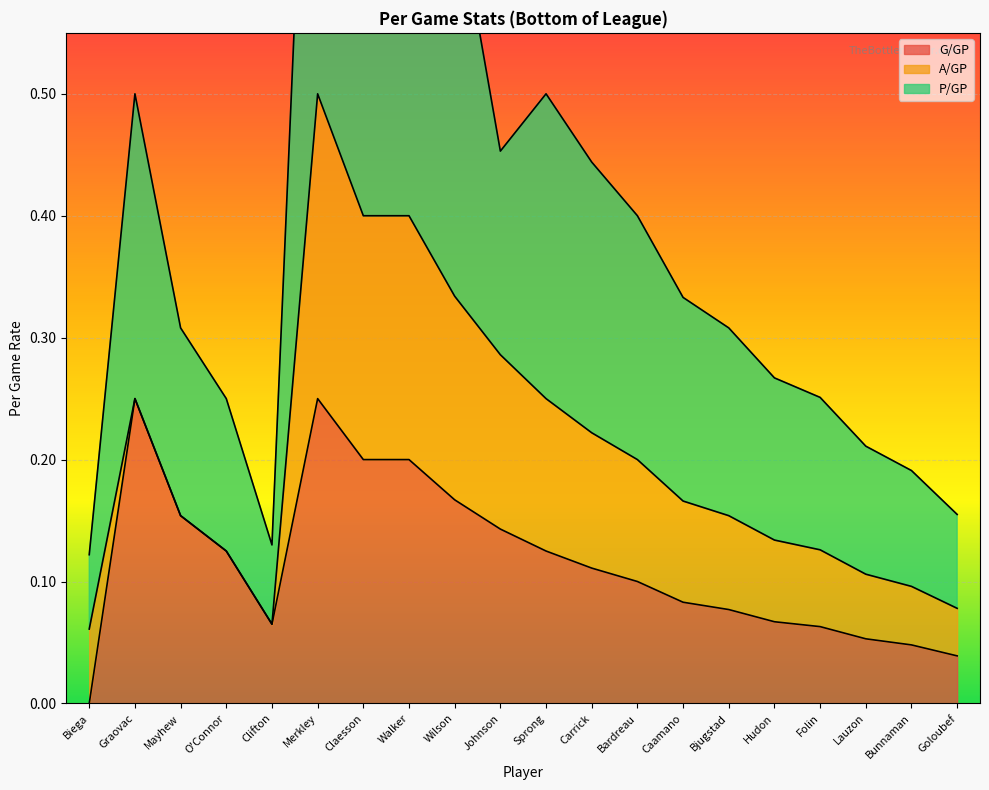

Which category has the lowest value in the G/GP series?

Biega